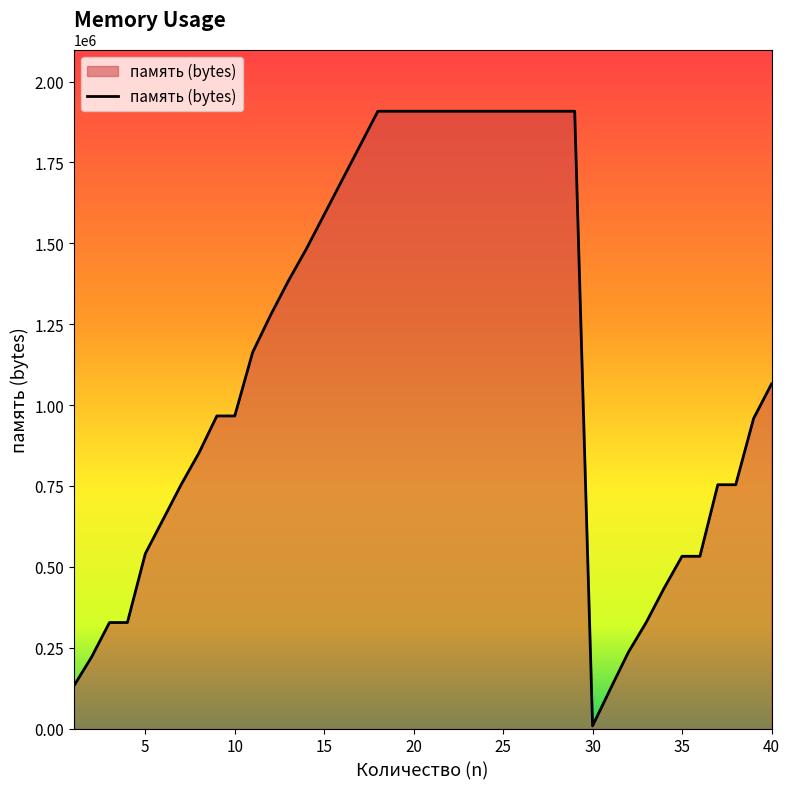

Does the chart display data point markers on the line(s)?

No